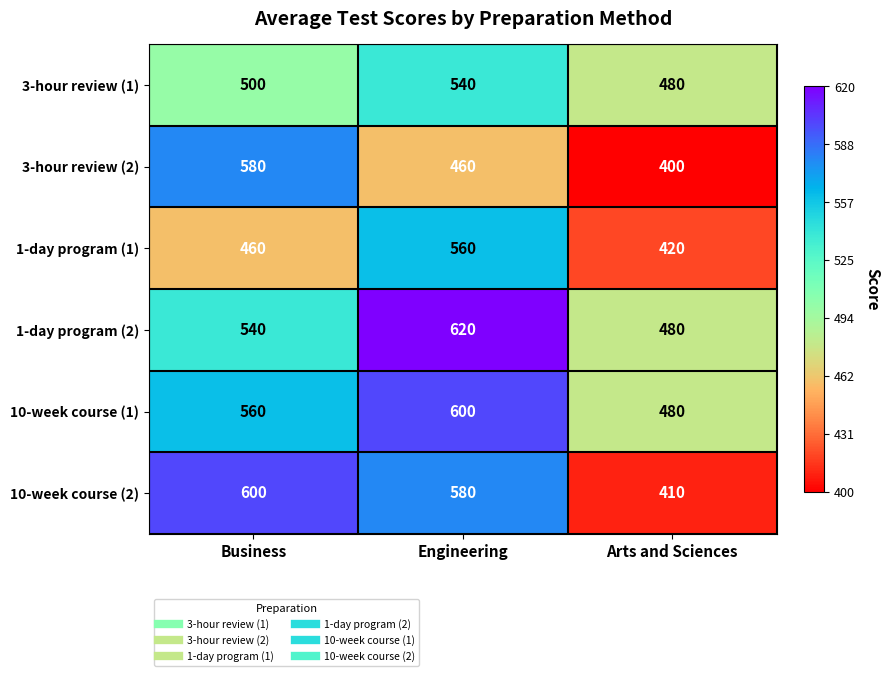

What is the difference between the maximum and minimum values in the 1-day program (2) series?

140